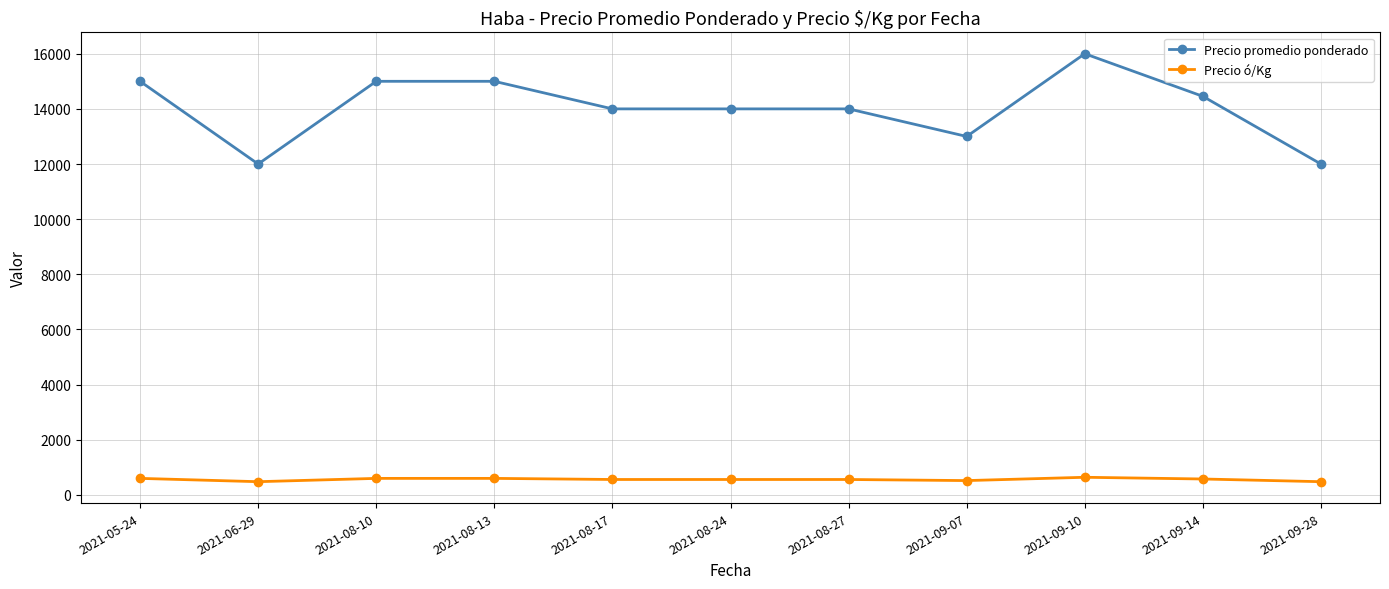

How many lines are shown in the chart?

2